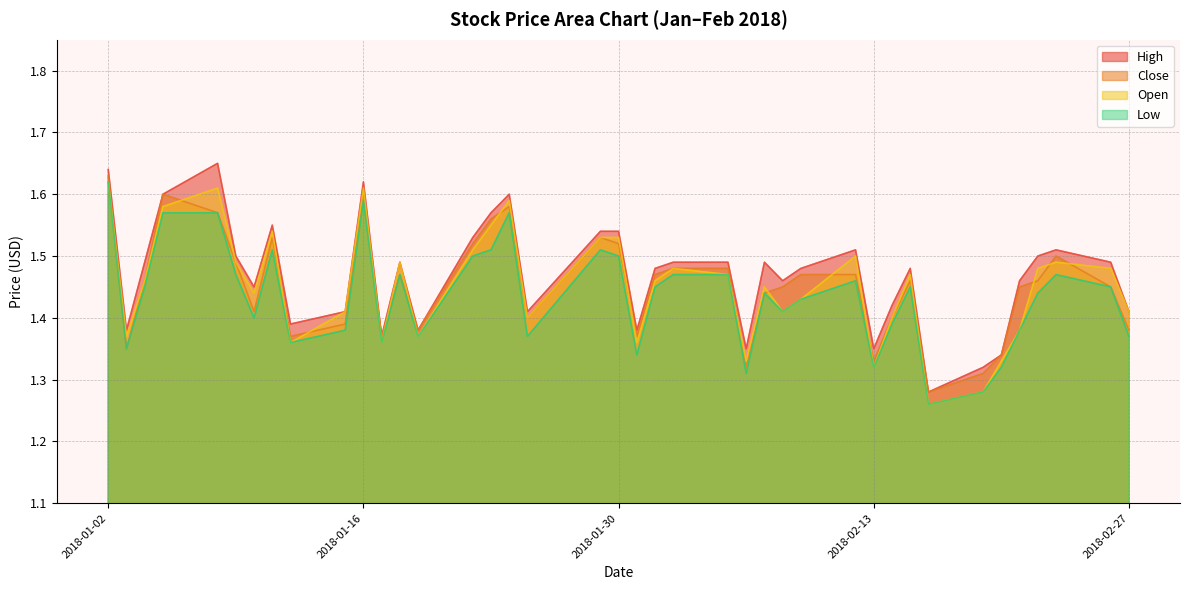

Which has a higher value, 2018-01-16 or 2018-02-14?

2018-01-16